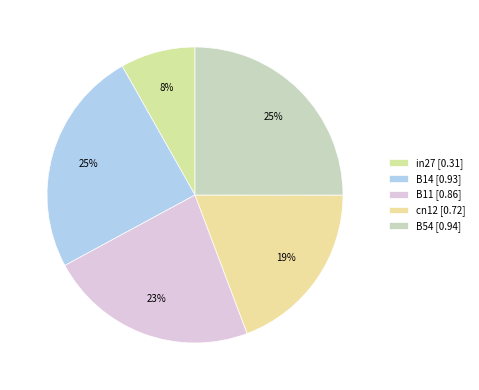

What portion of the pie excludes B11?

77.2%